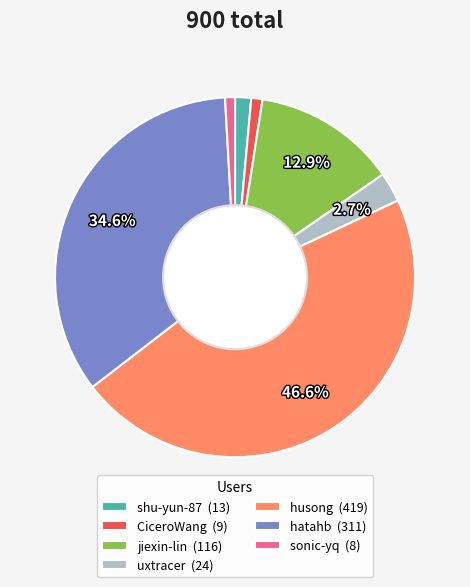

To the nearest percent, what is the combined percentage of CiceroWang and uxtracer?

4%